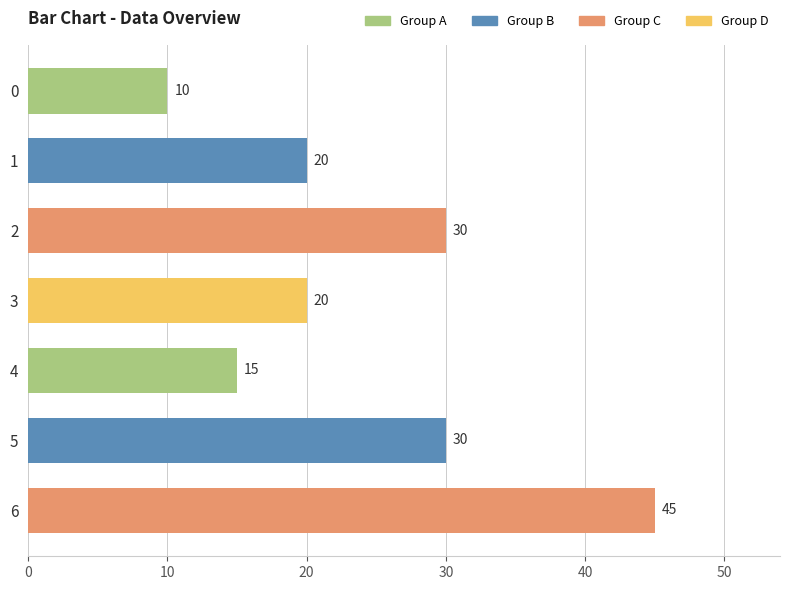

What is the maximum value shown in the chart?

45